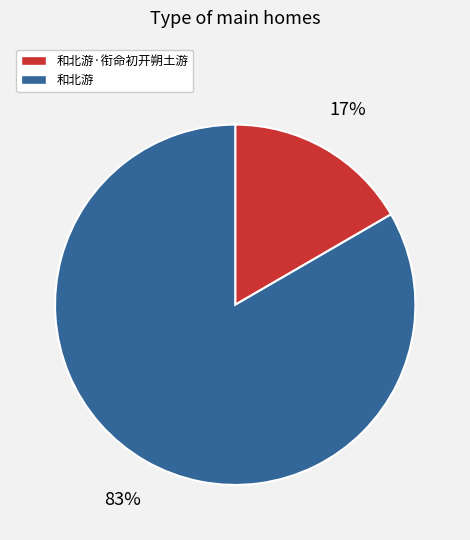

To the nearest percent, what is the average slice percentage?

50%